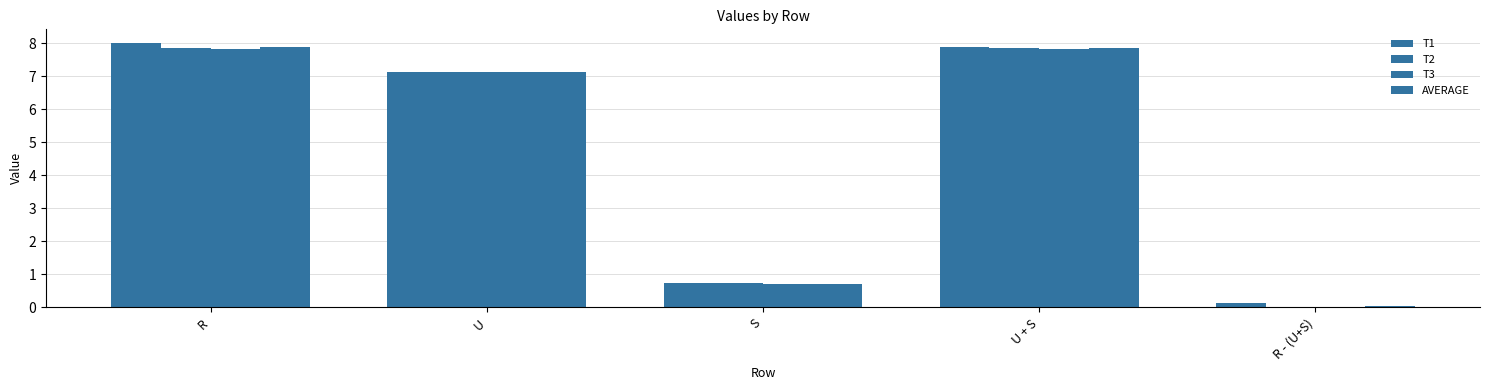

Count the number of data series in this chart.

4